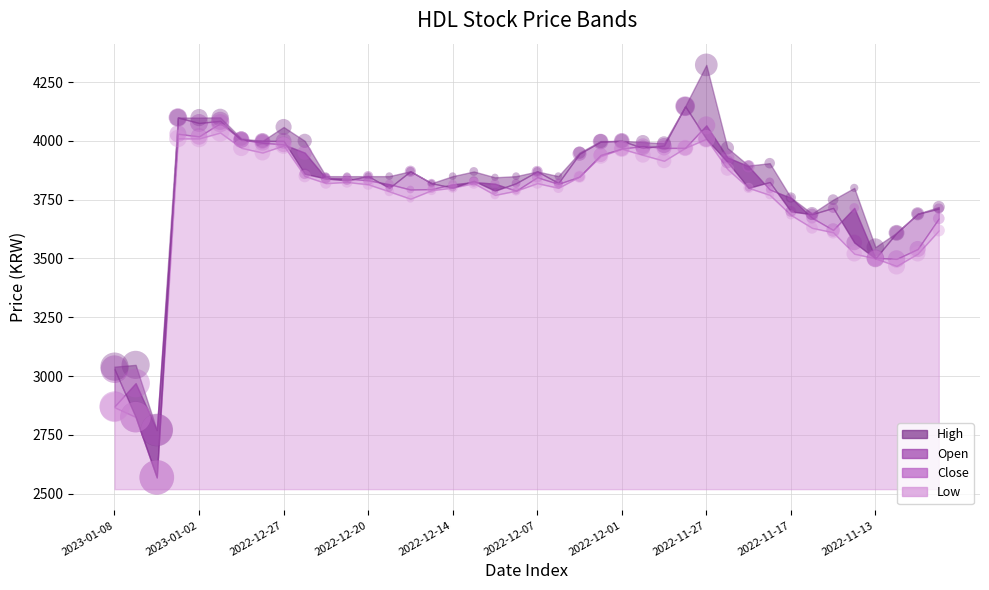

Which series reaches the minimum Y coordinate?

Low